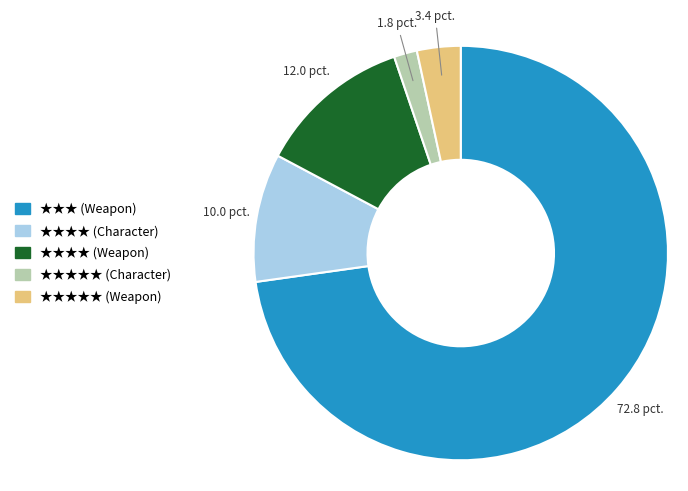

Is there any slice that represents more than half of the pie?

Yes